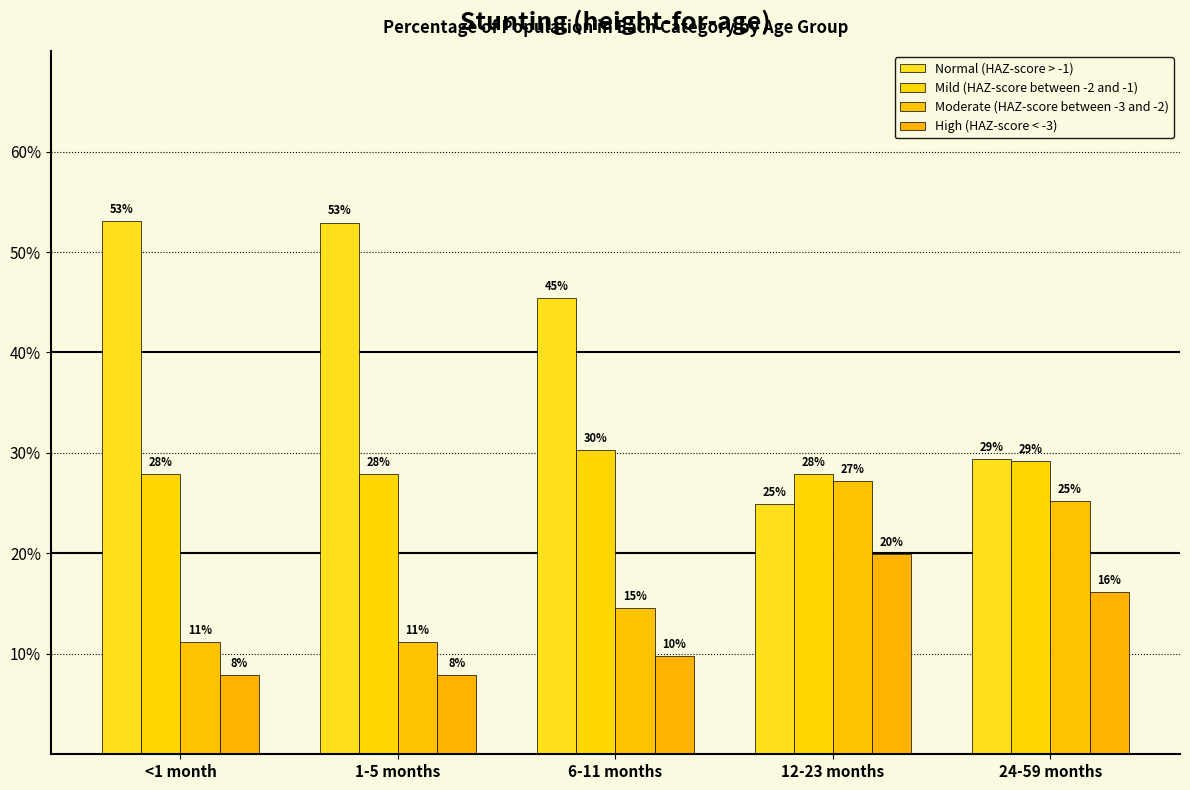

Are the bars grouped side by side (vs. stacked)?

Yes